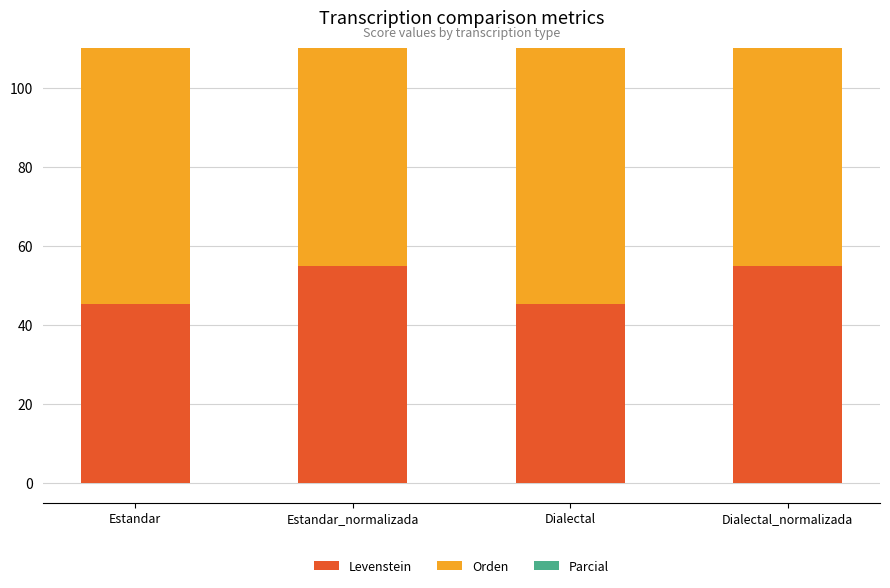

Rank the categories by Parcial value from highest to lowest.

Estandar_normalizada, Dialectal_normalizada, Estandar, Dialectal